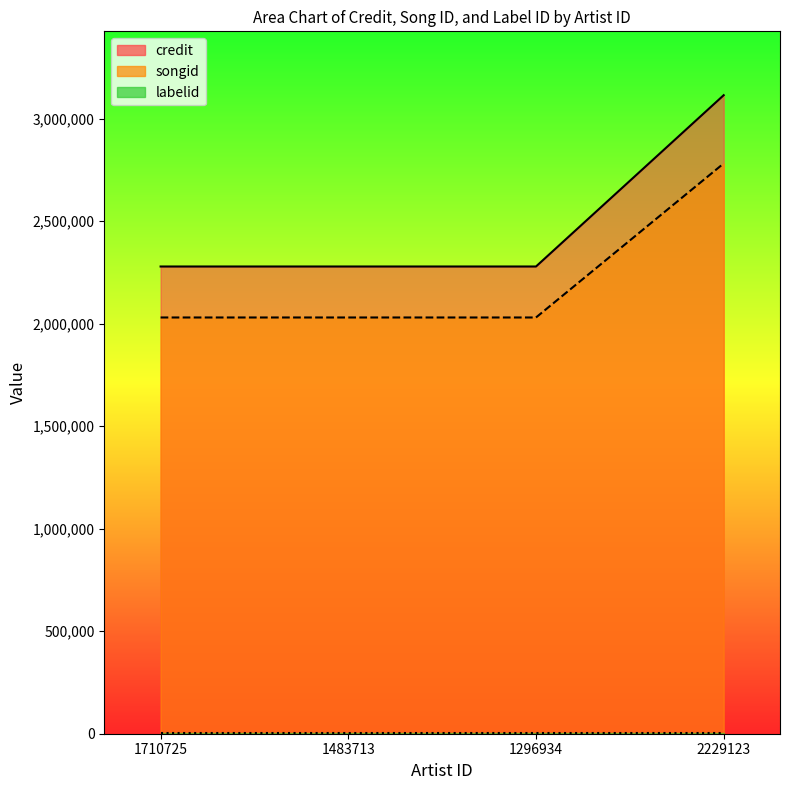

True or false: credit and songid cross at least once.

False